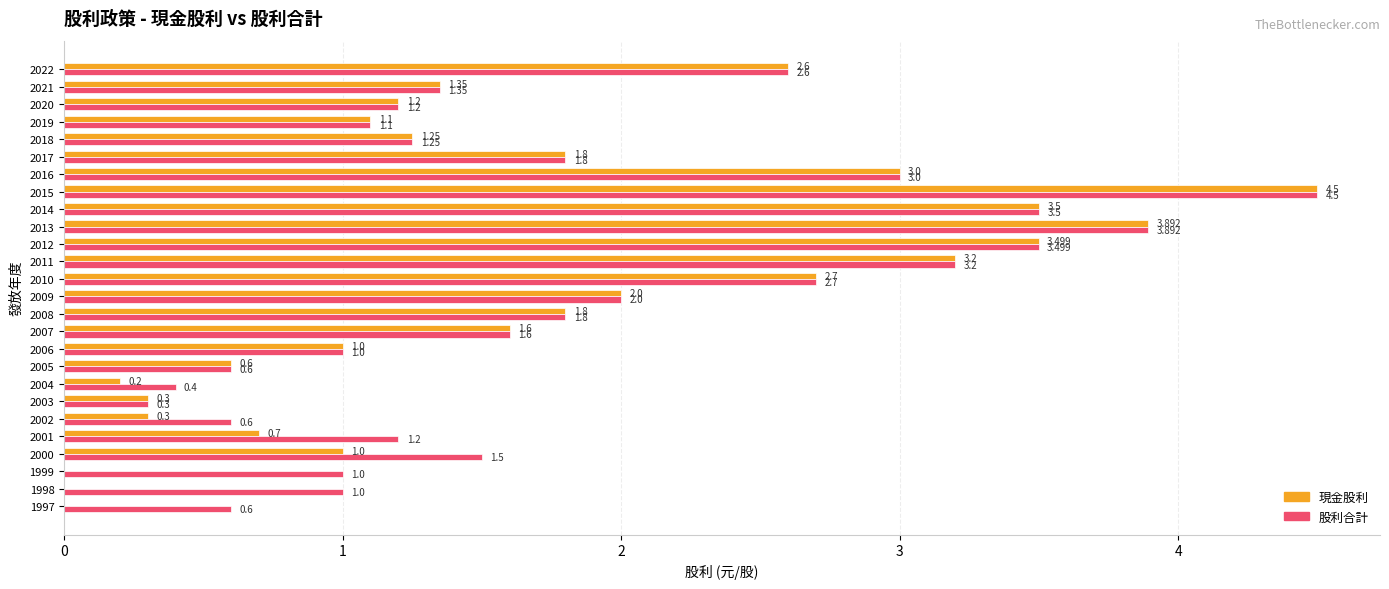

Which series has the largest total across all categories?

股利合計